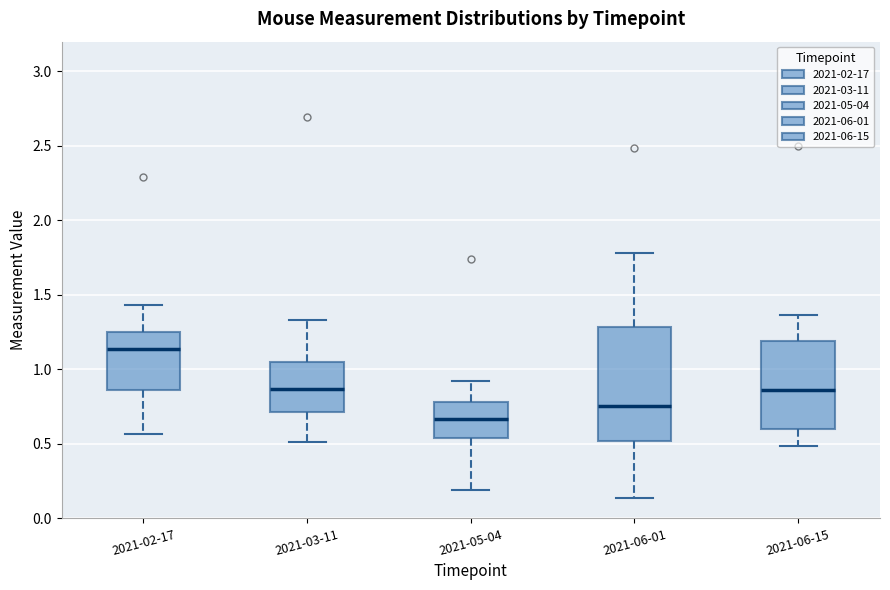

Which box is the tallest, from its lower edge to its upper edge?

2021-06-01